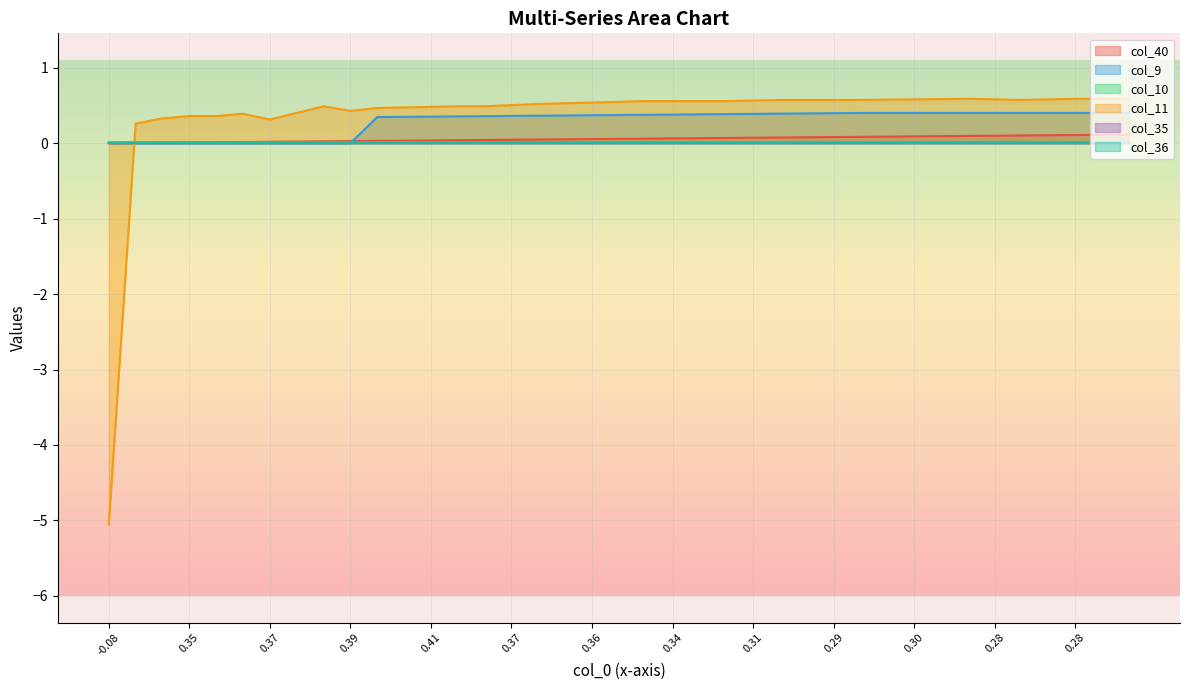

True or false: col_40 has more than 1 interior local peaks.

False